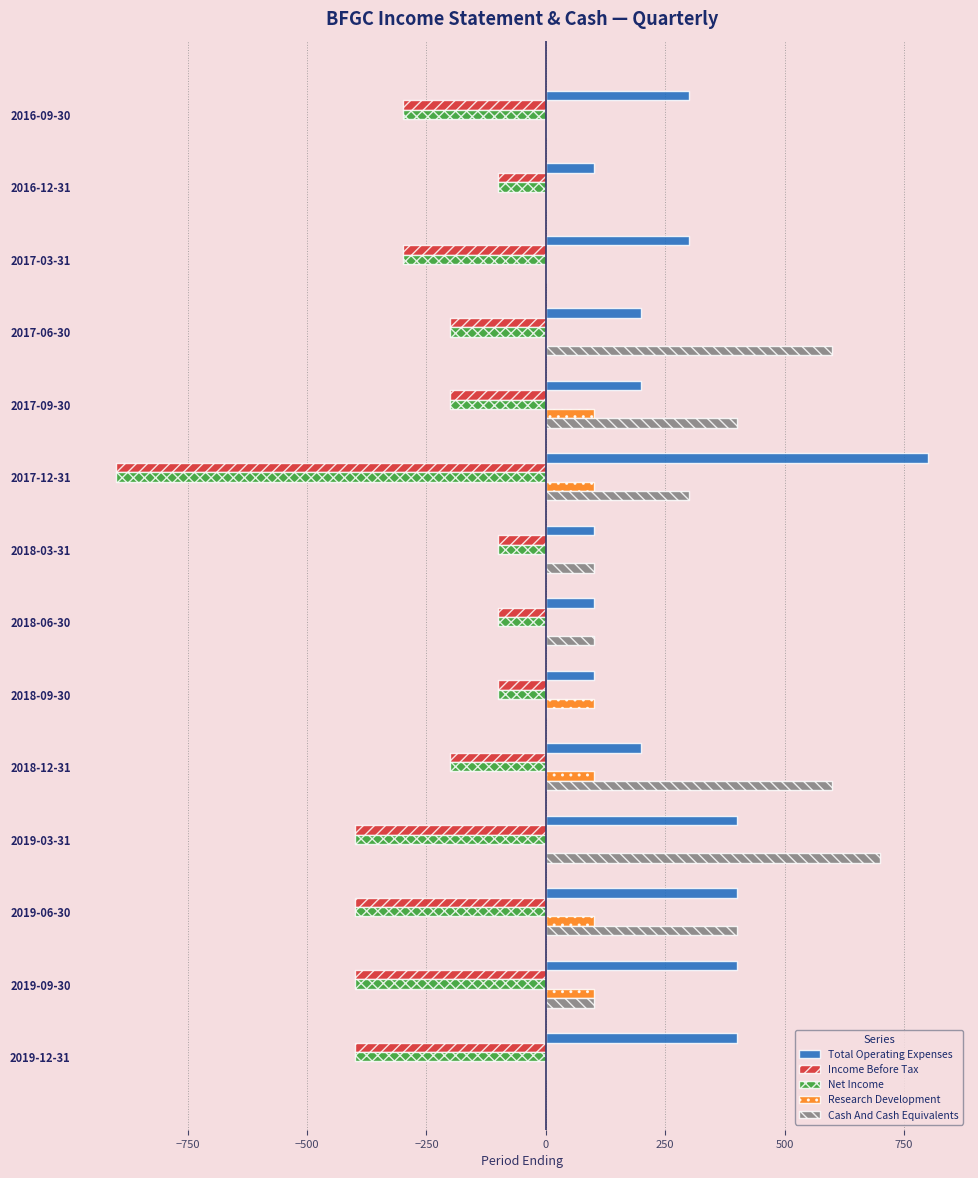

Between 2019-03-31 and 2019-12-31, which series saw the biggest shift?

Cash And Cash Equivalents